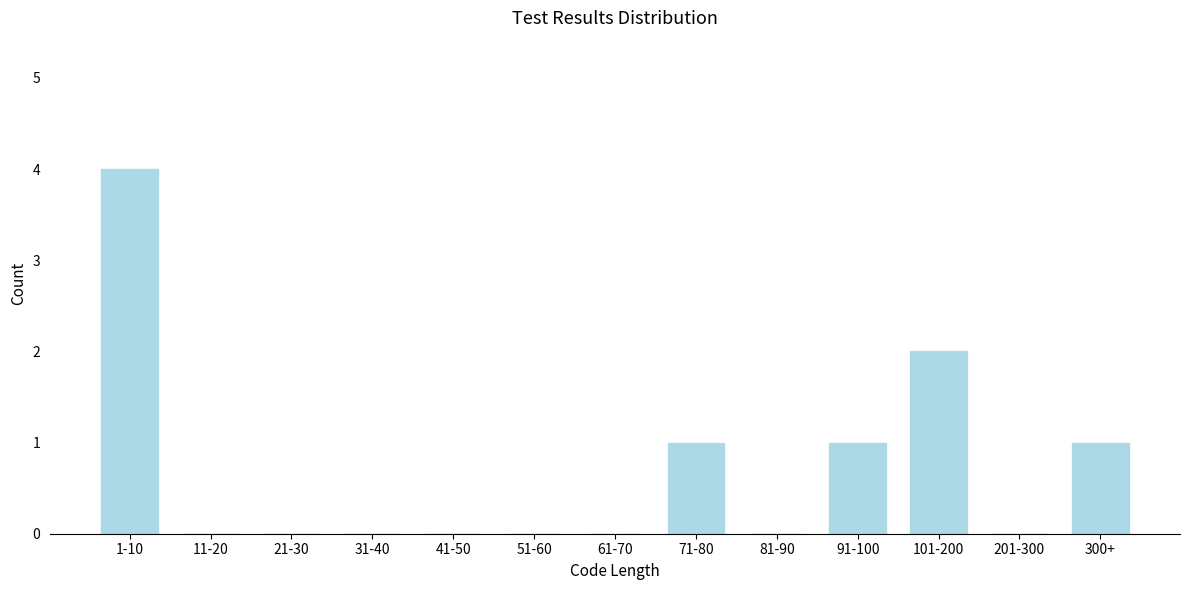

Reading left to right, transcribe all the data shown in this chart.

1-10=4	11-20=0	21-30=0	31-40=0	41-50=0	51-60=0	61-70=0	71-80=1	81-90=0	91-100=1	101-200=2	201-300=0	300+=1